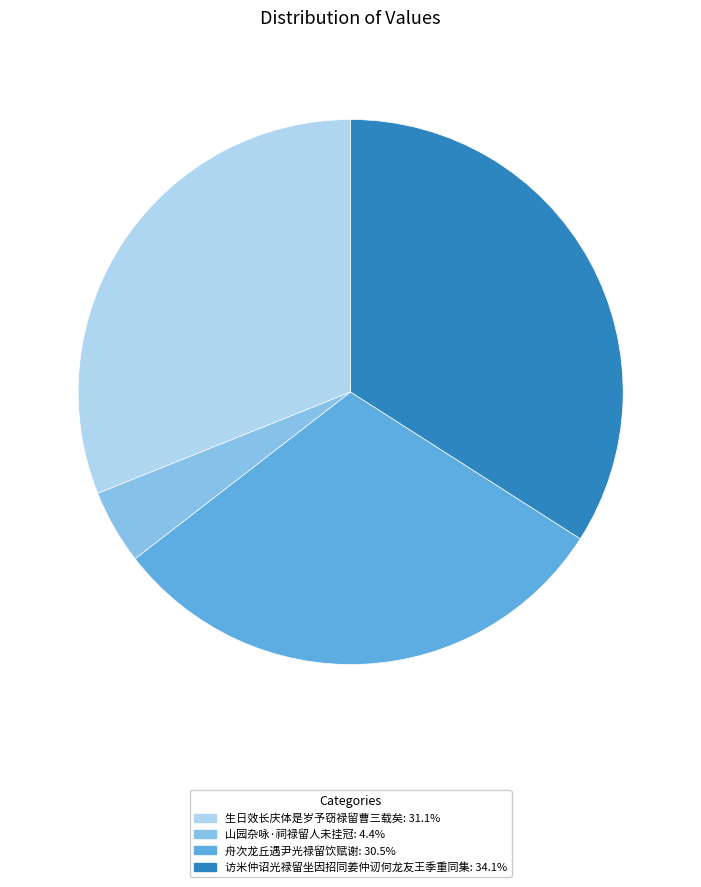

Is the sum of 山园杂咏·祠禄留人未挂冠 and 舟次龙丘遇尹光禄留饮赋谢 greater than half?

No